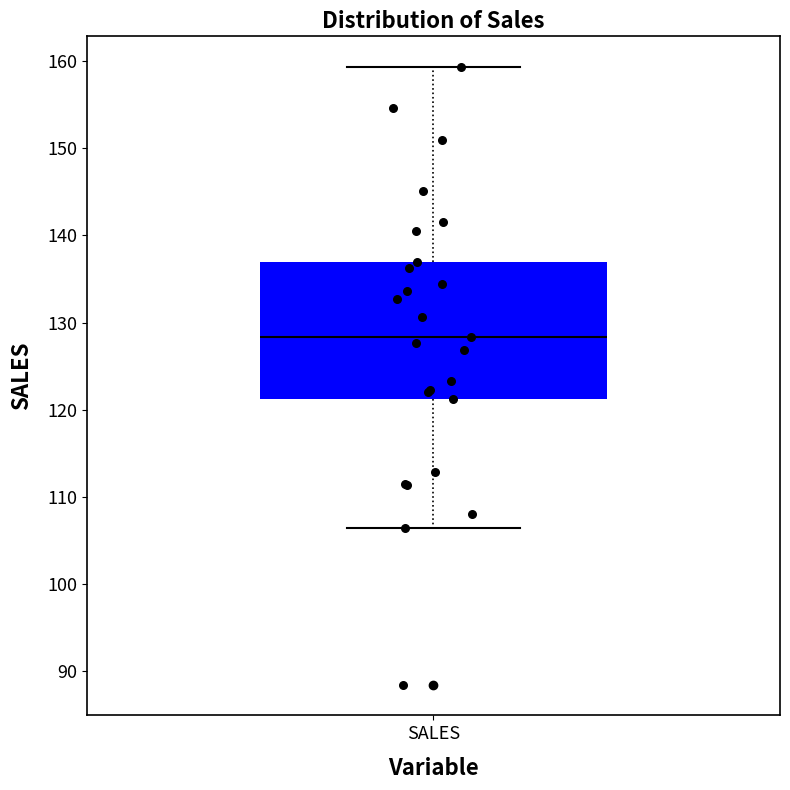

Read this box plot against the y-axis: the position of the median line, the range covered by the box, and the ends of both whiskers. The values are not printed on the chart, so give them approximately, as read against the axis.

median 128, box 121 to 137, whiskers 107 to 159